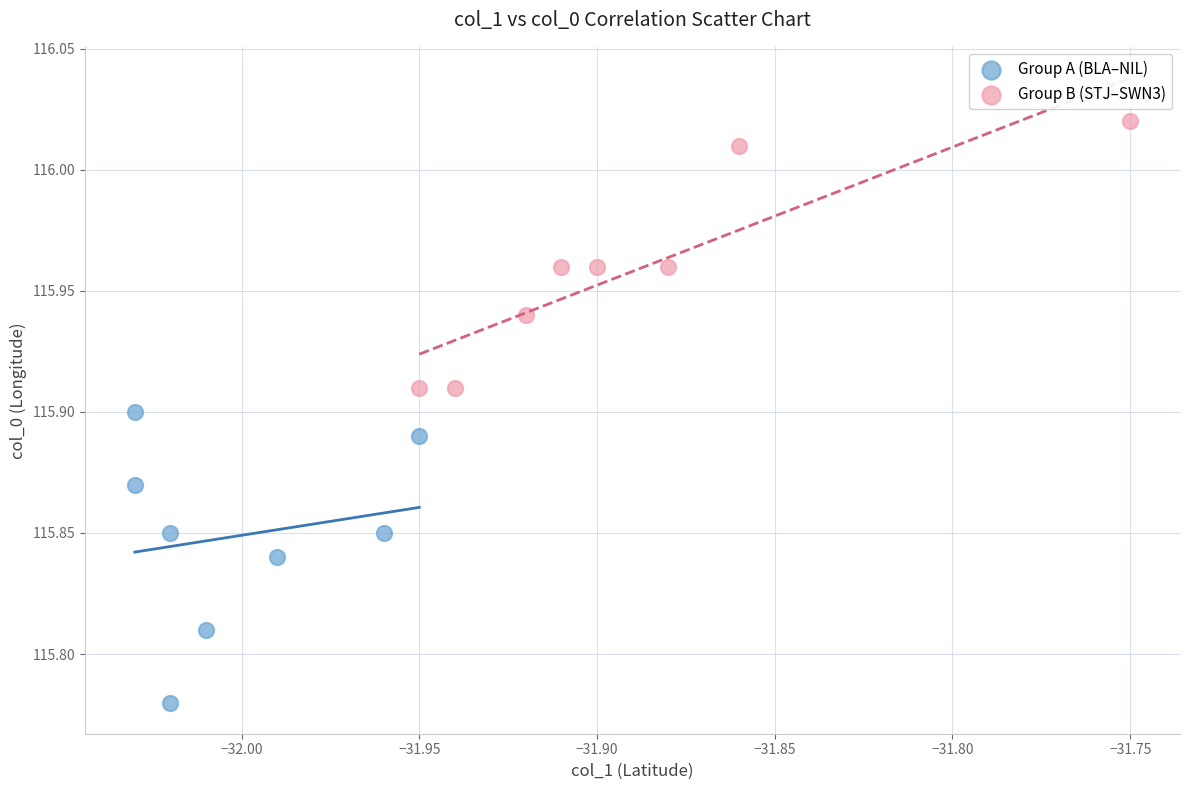

What are all the series names shown in the legend?

Group A (BLA–NIL), Group B (STJ–SWN3)